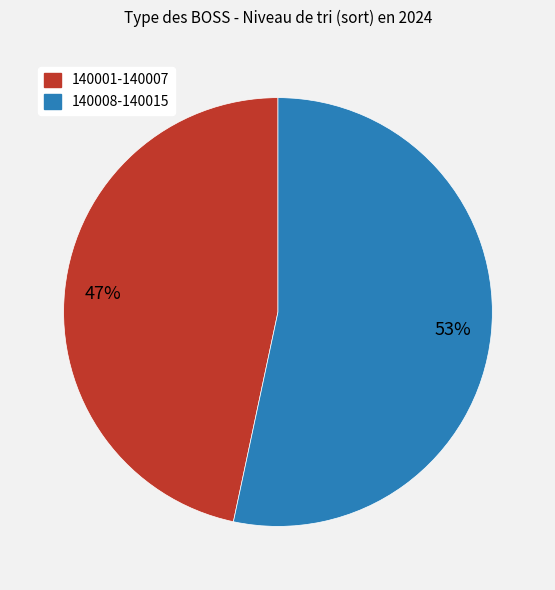

To the nearest percent, what is the average slice percentage?

50%